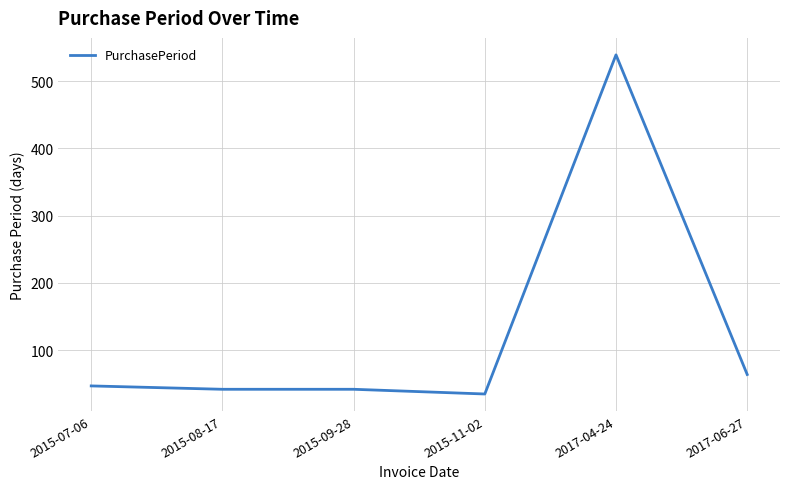

Reading right to left, transcribe all the data shown in this chart.

64	539	35	42	42	47